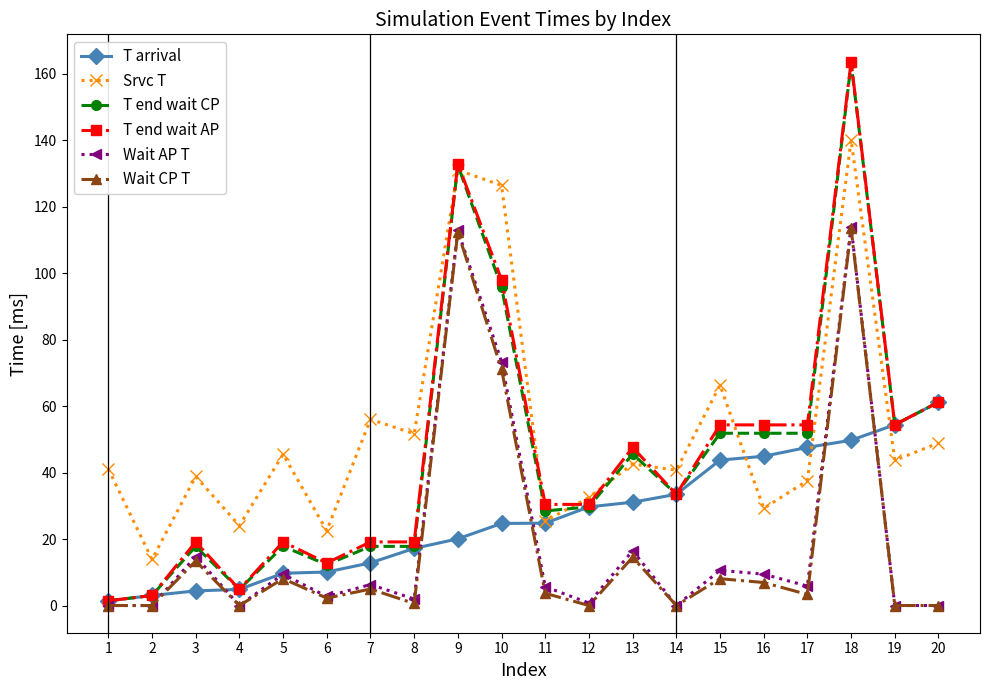

What is the difference between the Wait CP T values at 15 and 13?

6.4